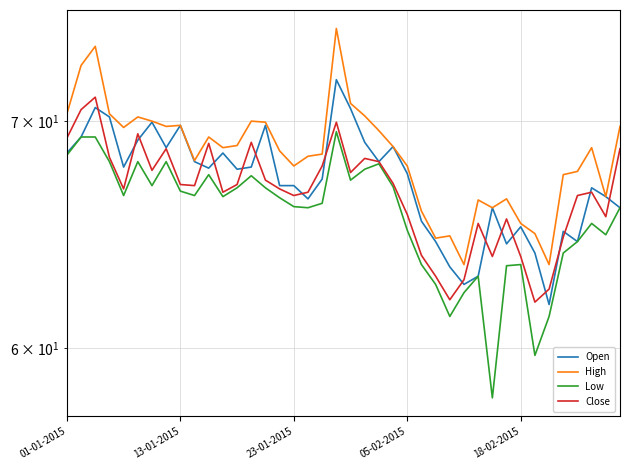

What is the sum of all Low values?

2625.8